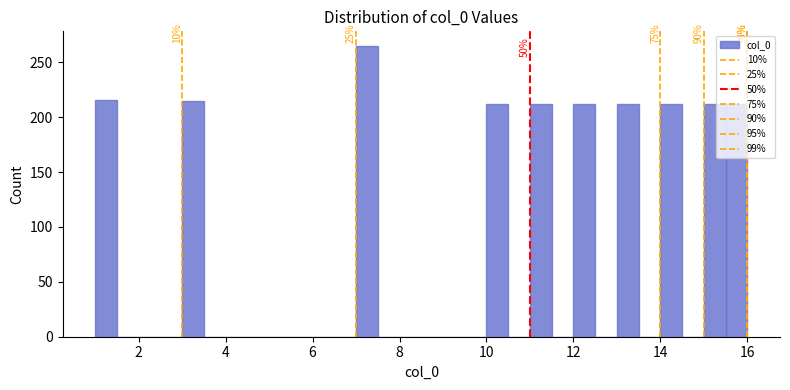

Around what value on the x-axis is the tallest bar? Give the approximate position of its centre, as read against the axis.

7.2